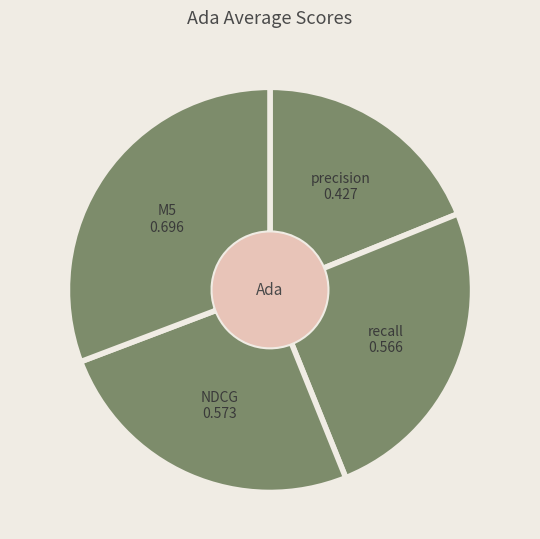

Count the number of slices in the pie.

4